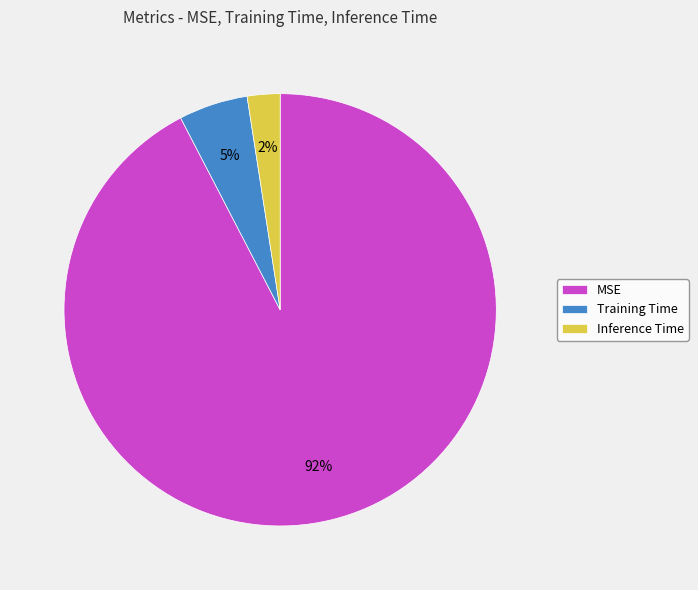

Count the number of slices in the pie.

3